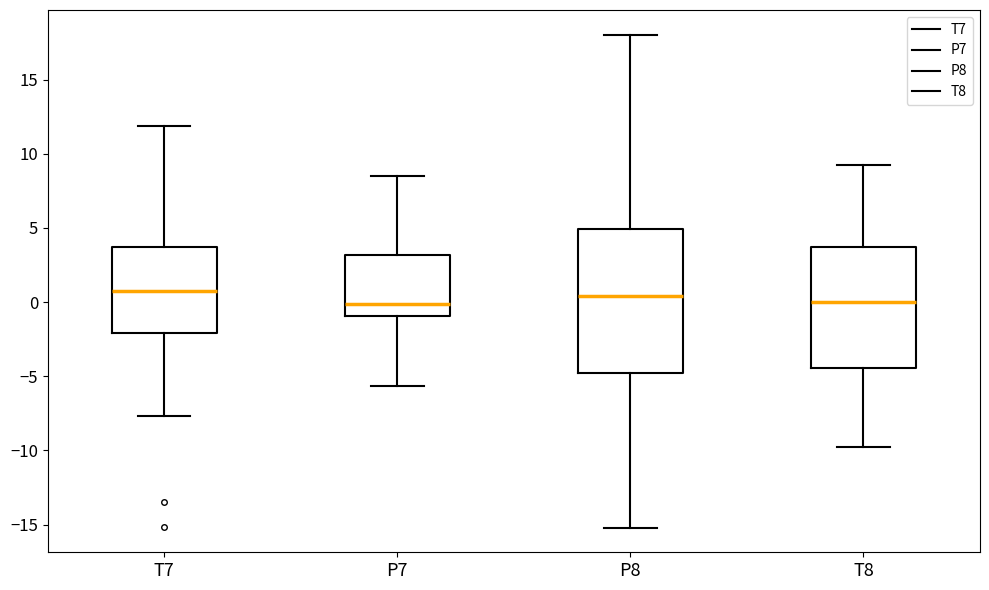

Reading left to right, read every box against the y-axis: the position of its median line, the range the box covers, and the ends of its whiskers. The values are not printed on the chart, so give them approximately, as read against the axis.

T7: median 0.5, box -2.0 to 3.5, whiskers -7.5 to 12.0
P7: median 0.0, box -1.0 to 3.0, whiskers -5.5 to 8.5
P8: median 0.5, box -5.0 to 5.0, whiskers -15.0 to 18.0
T8: median 0.0, box -4.5 to 3.5, whiskers -10.0 to 9.0